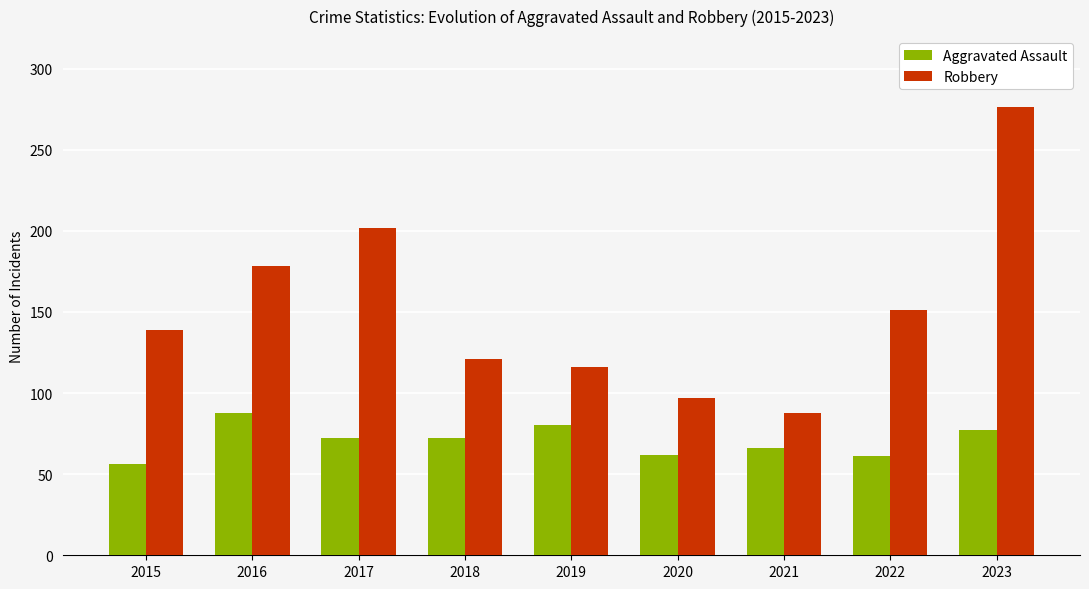

Rank the series by their average value, from lowest to highest.

Aggravated Assault, Robbery